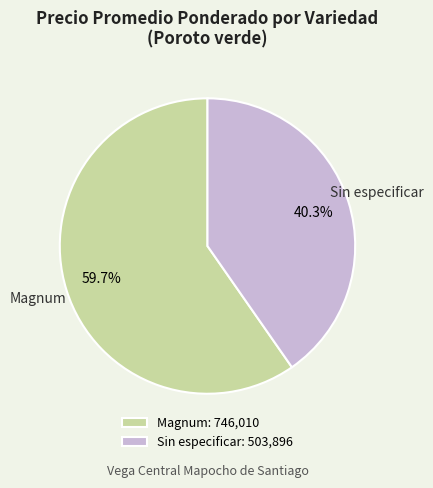

Combined, what portion of the pie is Magnum: 746,010 and Sin especificar: 503,896?

100.0%